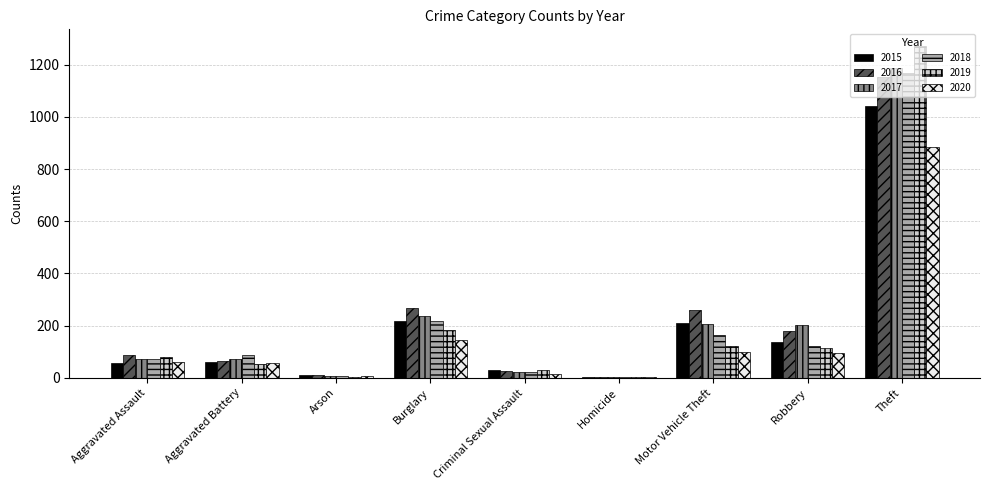

What is the sum of the 2020 values at Aggravated Assault and Criminal Sexual Assault?

77